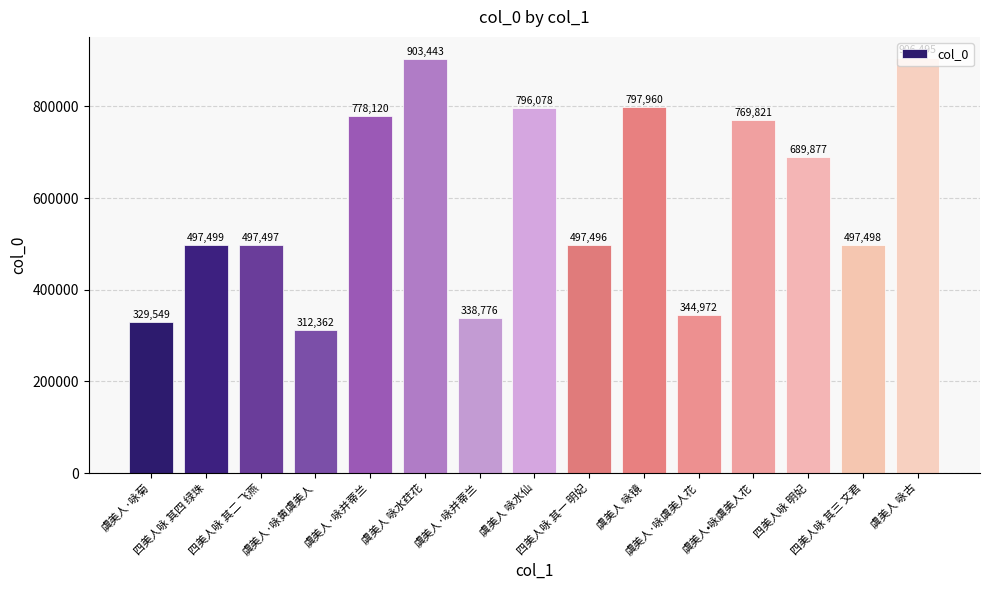

What is the change in value from 四美人咏 其二 飞燕 to 虞美人 咏古?

+408998